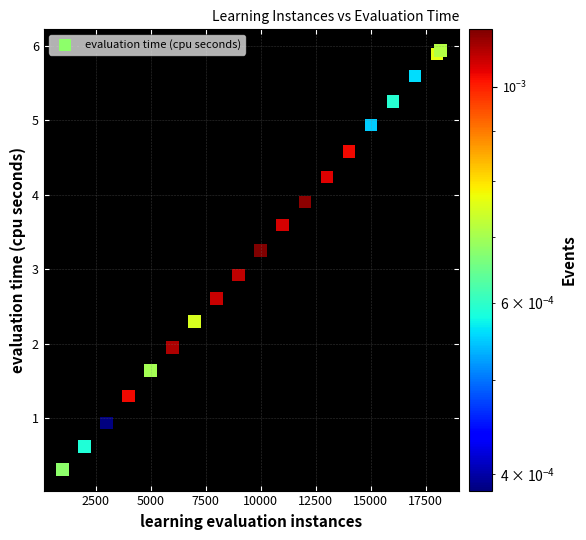

What Y value in the scatter plot is closest to 3?

2.9